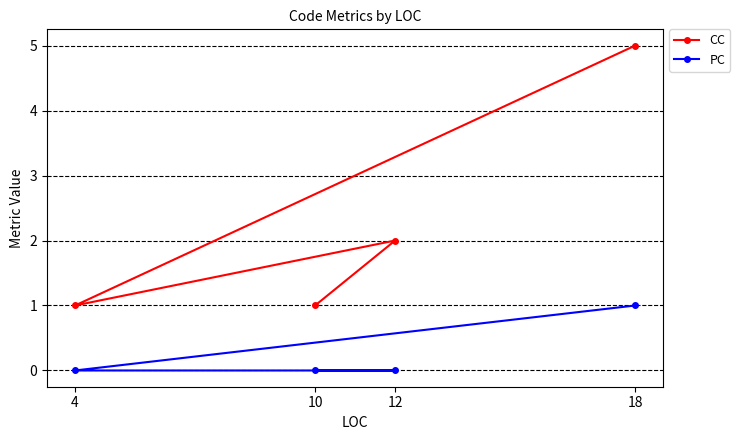

Reading right to left, transcribe all the data shown in this chart.

CC: 18=5	12=2	10=1	4=1
PC: 18=1	12=0	10=0	4=0